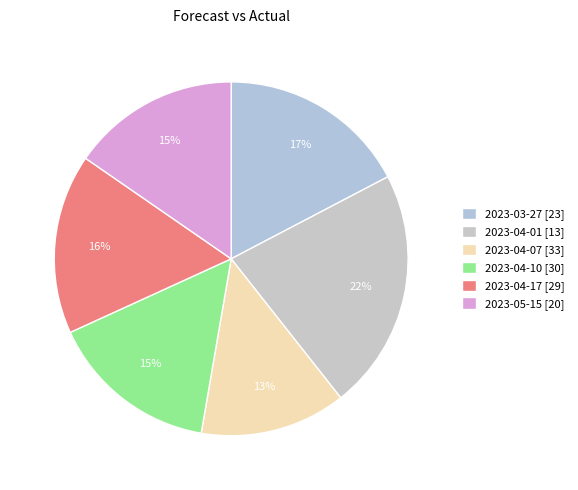

How many segments does this pie chart have?

6